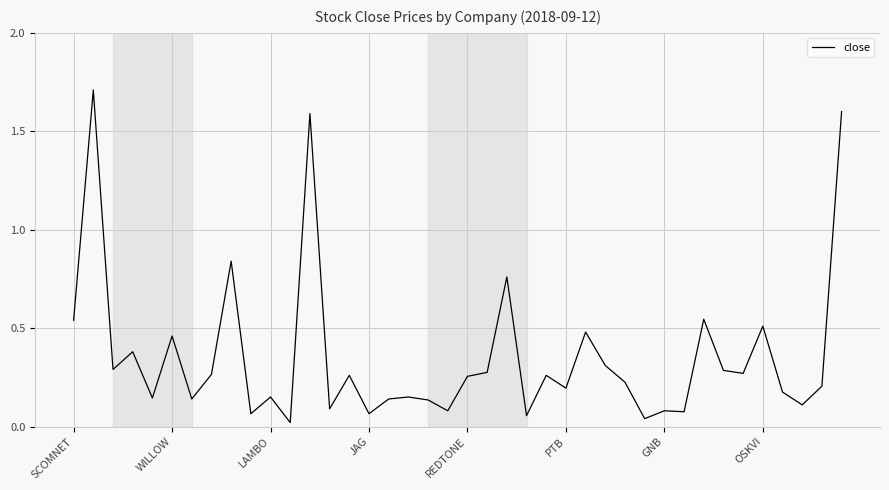

What is the difference between the maximum and minimum values?

1.7